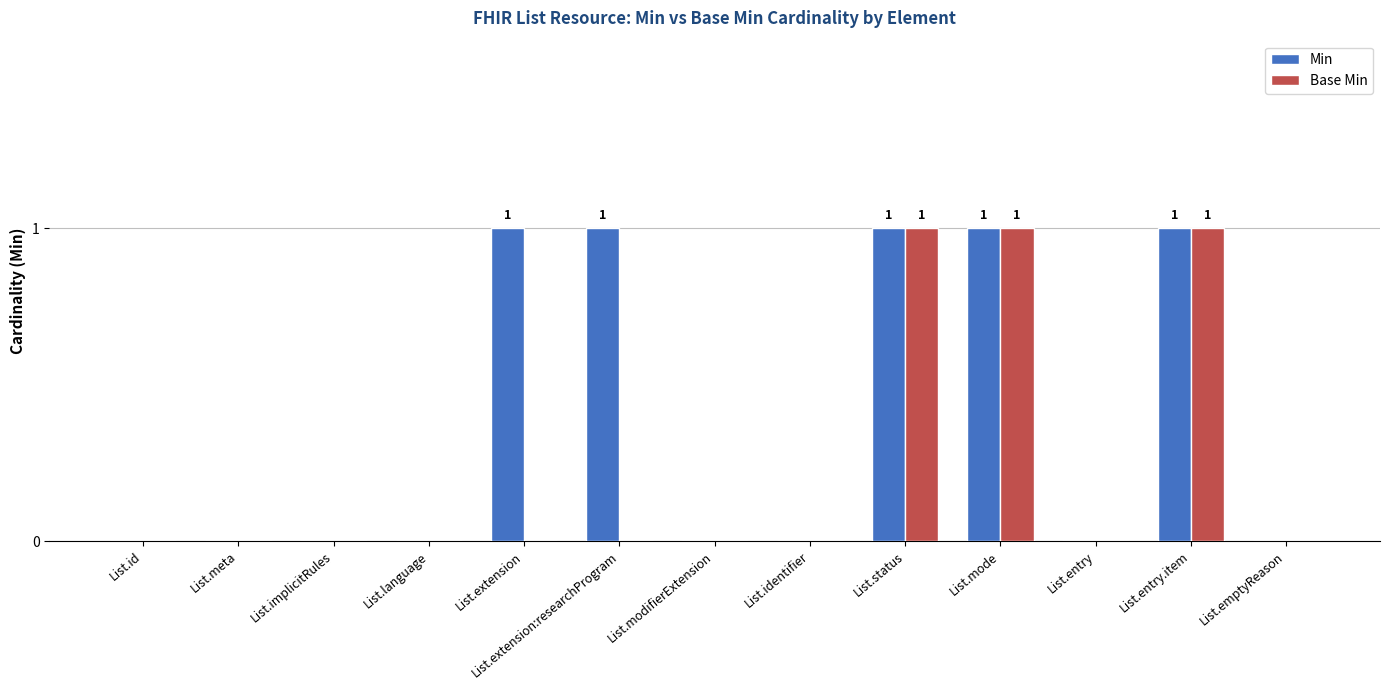

The Min series shows 2 at List.entry.item. True or false?

False